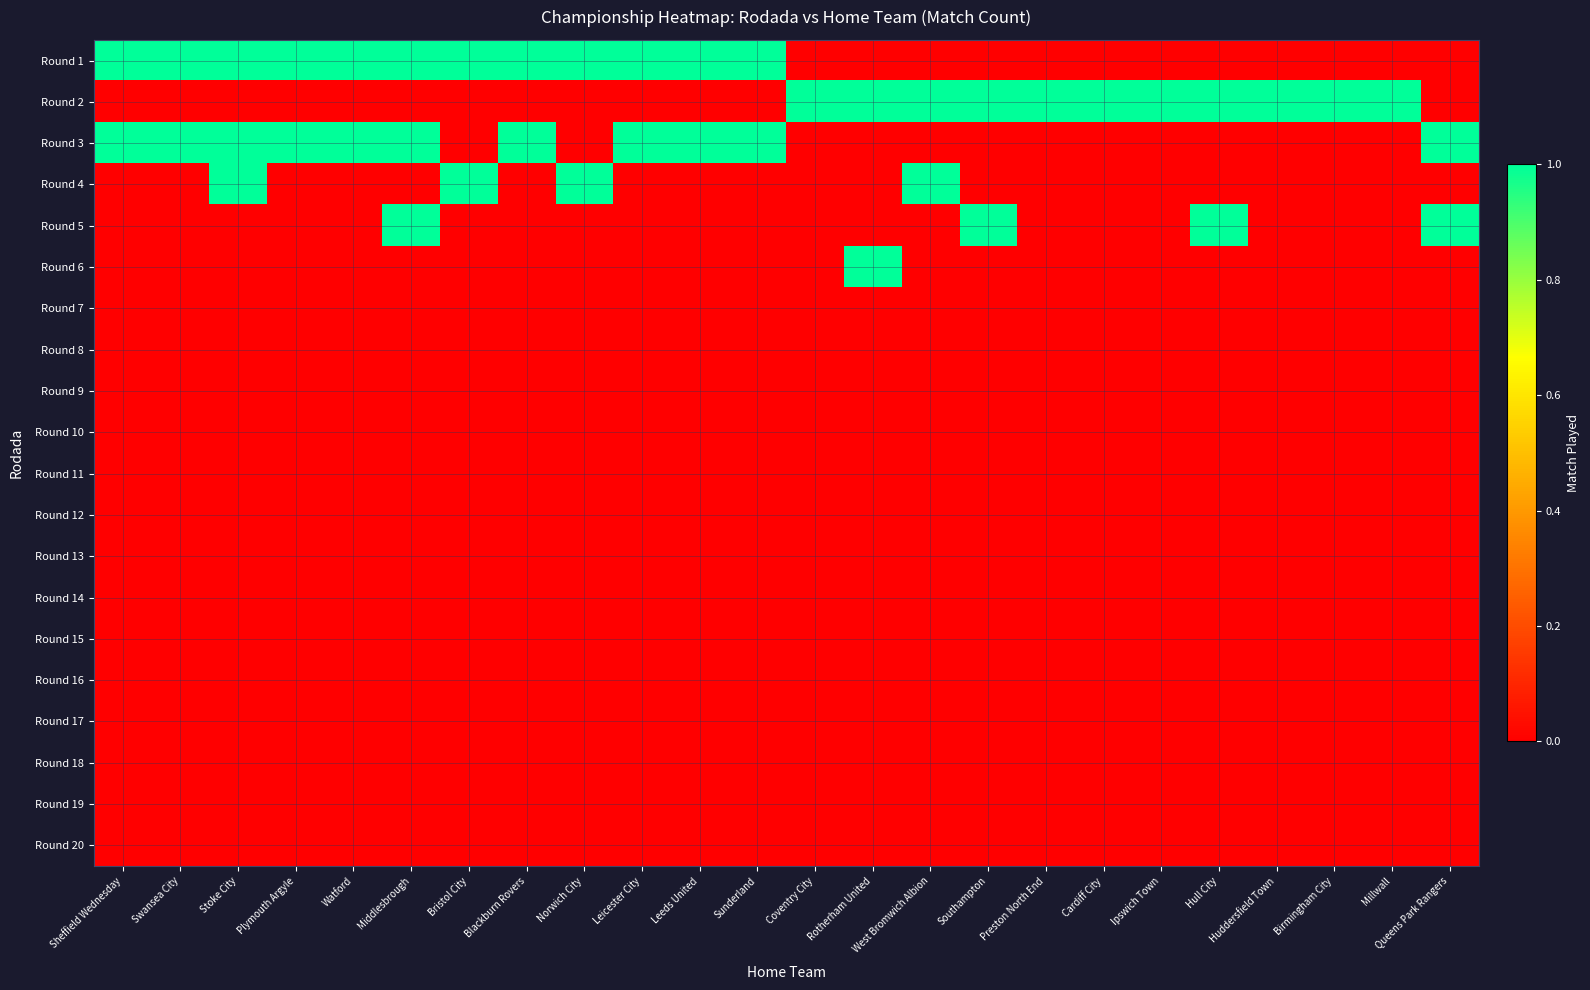

At how many categories does at least one series exceed 0?

24